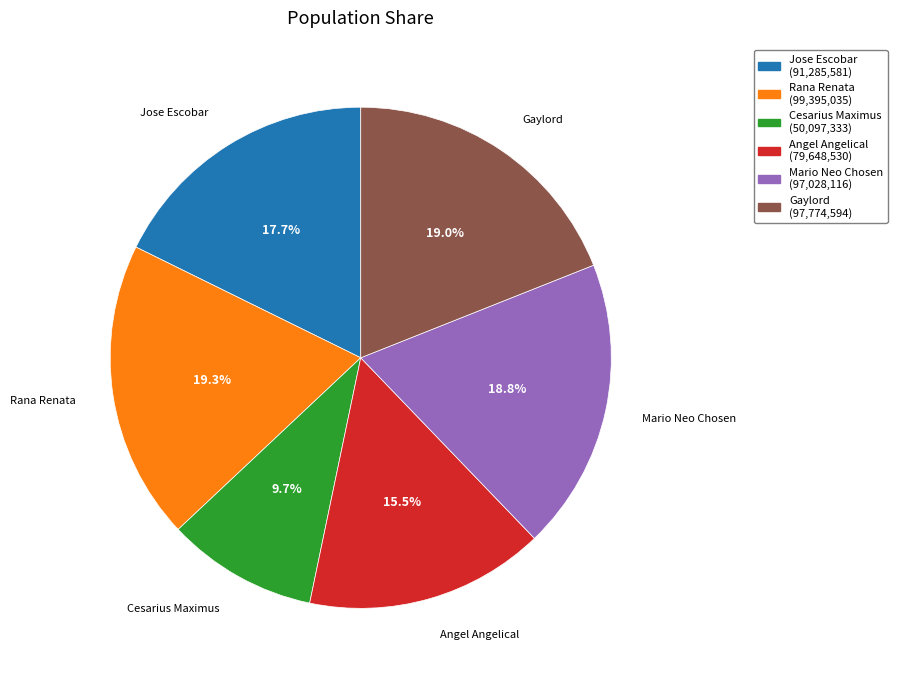

Combined, do Angel Angelical and Rana Renata account for over 50%?

No